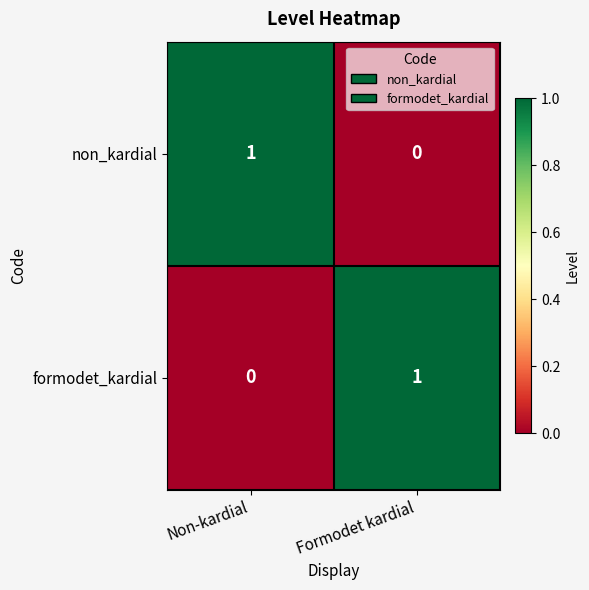

The value of non_kardial at Formodet kardial is 1. True or false?

False